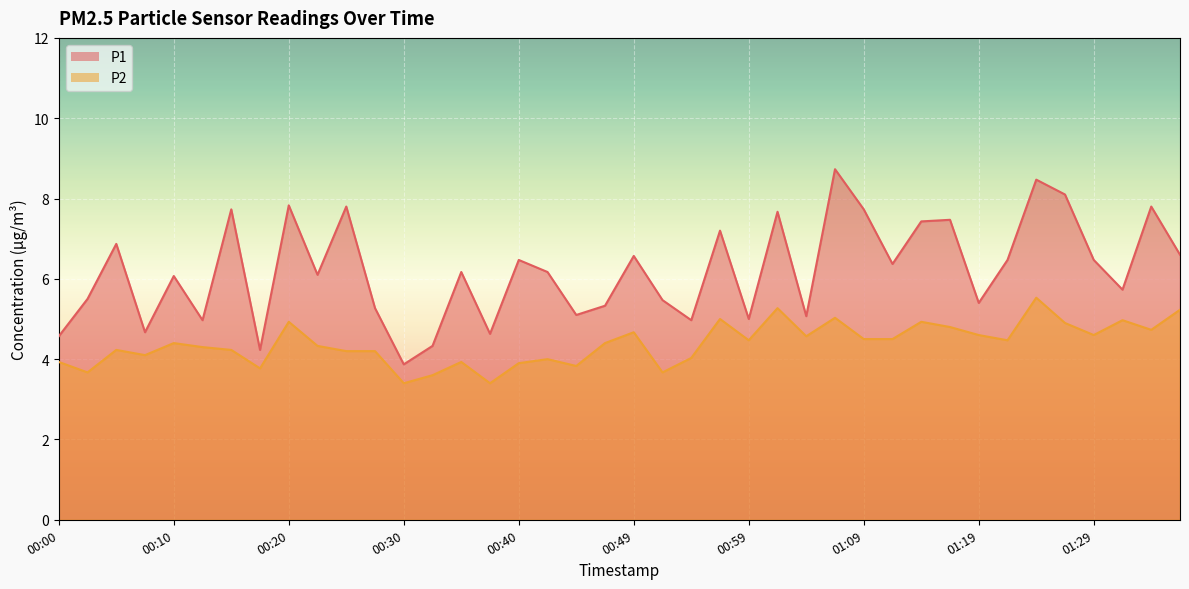

Which has a higher value, 01:16 or 01:07?

01:07